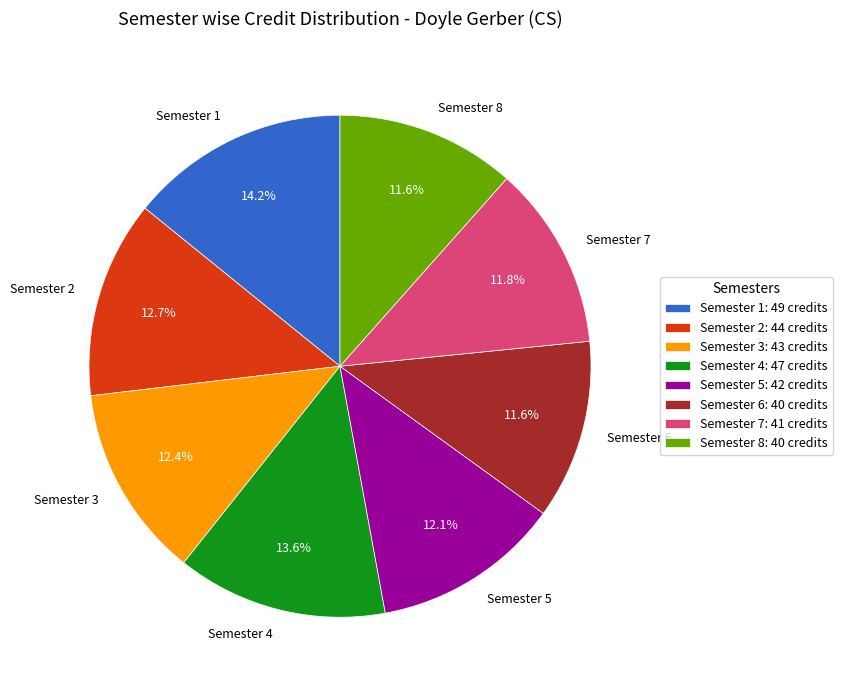

To the nearest percent, what is the average slice percentage?

12%